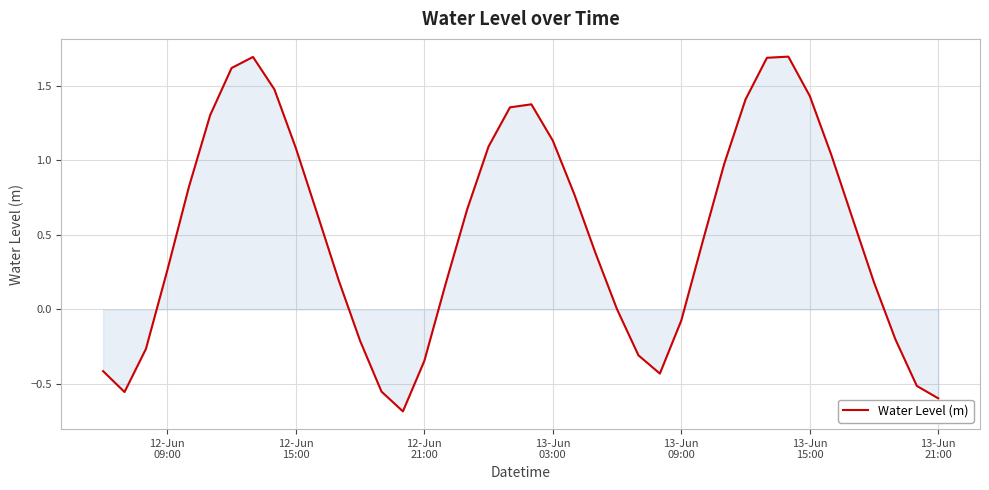

What is the maximum value shown in the chart?

1.7